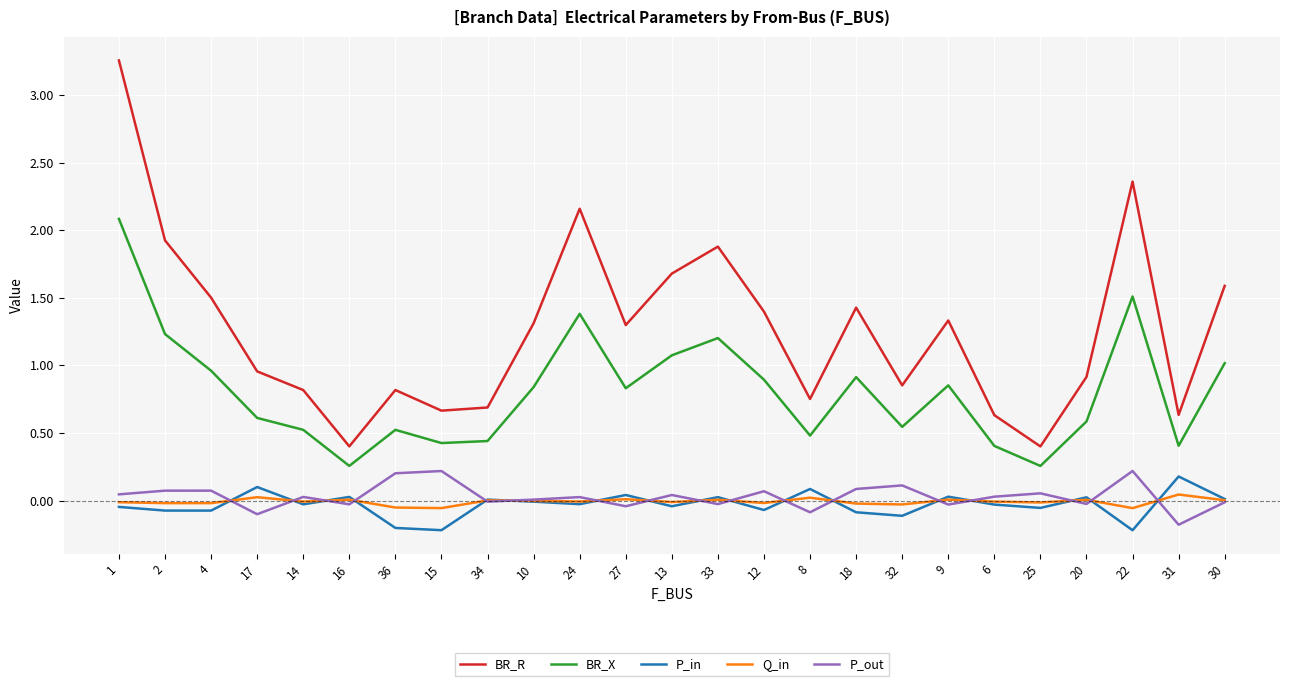

The Q_in series shows -0.0 at 2. True or false?

True